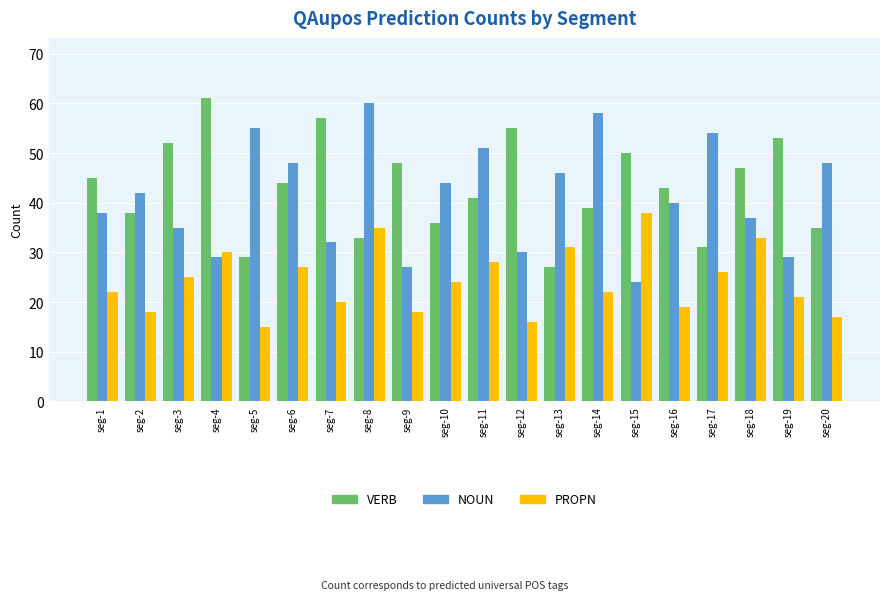

How many series are shown in this chart?

3